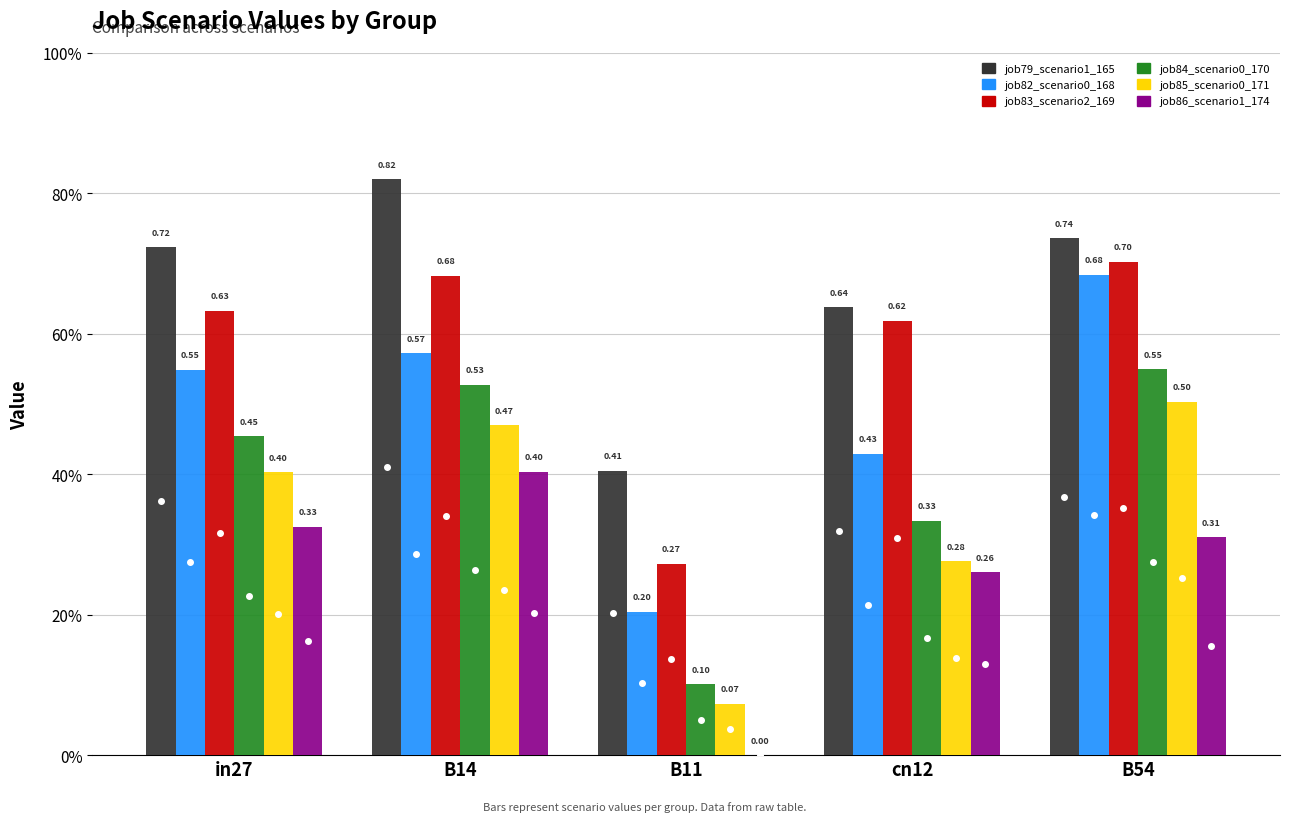

What is the average value of the job85_scenario0_171 series?

0.3